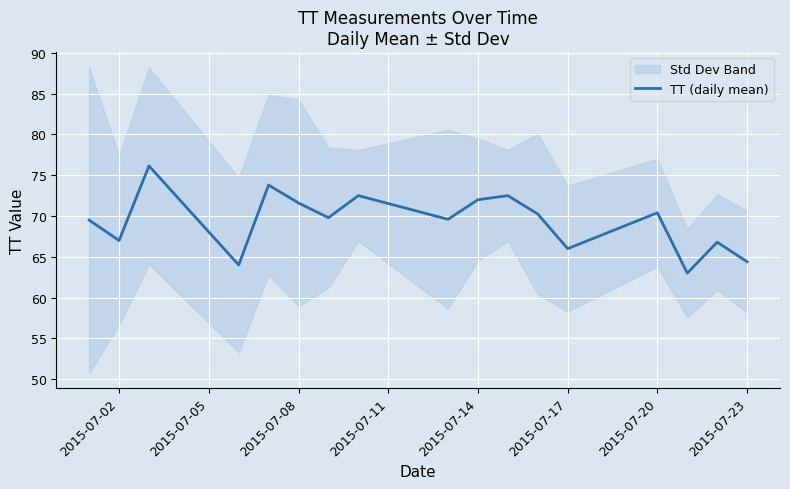

What is the highest value of the TT (daily mean) series?

76.1